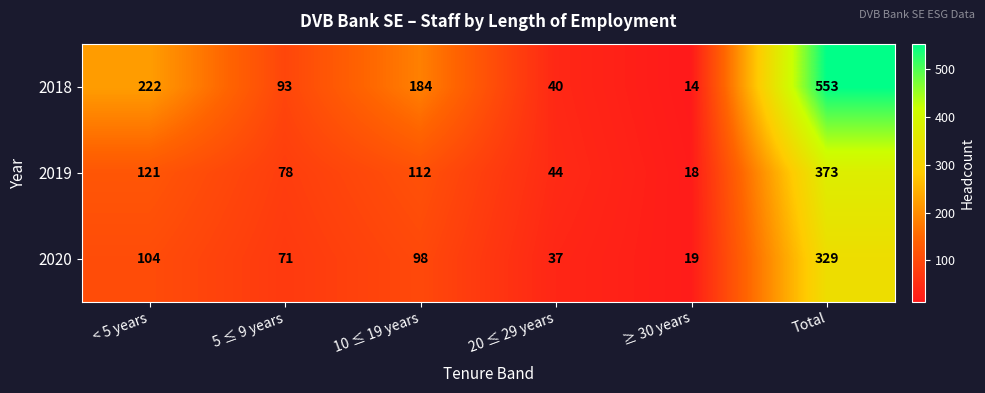

Which series changed the most between 5 ≤ 9 years and 20 ≤ 29 years?

2018